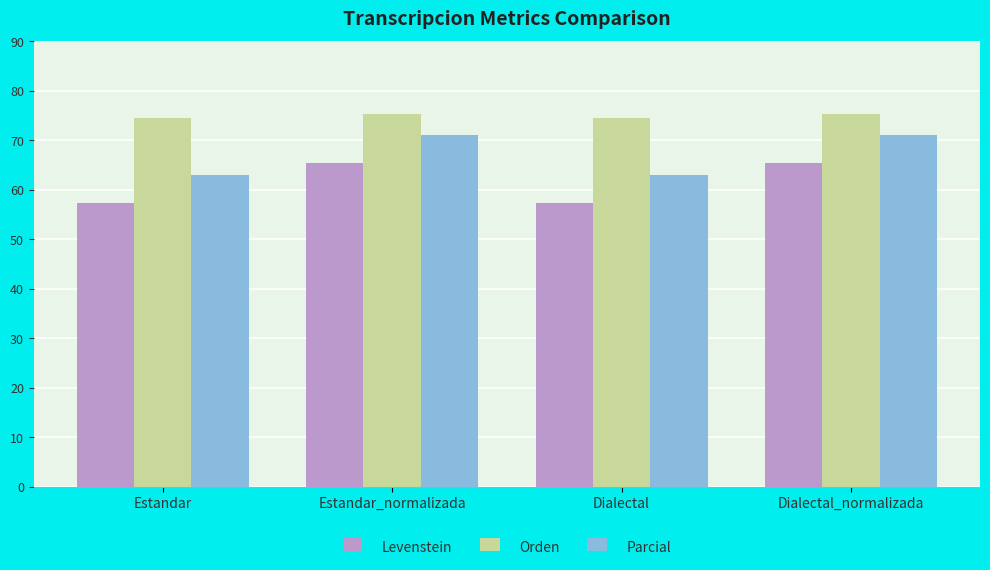

Reading left to right, what are all the values shown in this chart?

Levenstein: 57.4	65.5	57.4	65.5
Orden: 74.5	75.4	74.5	75.4
Parcial: 63.1	71.0	63.1	71.0